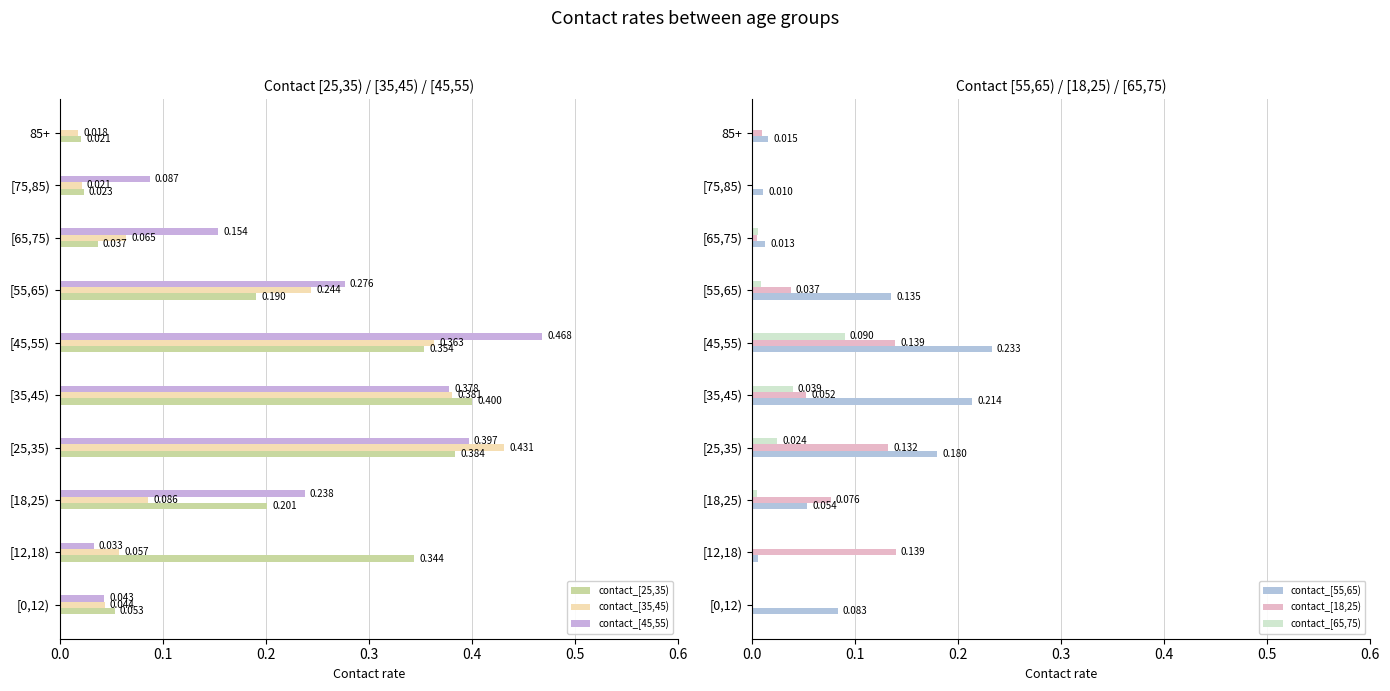

True or false: contact_[65,75) has a value of 0.1 at [35,45).

False